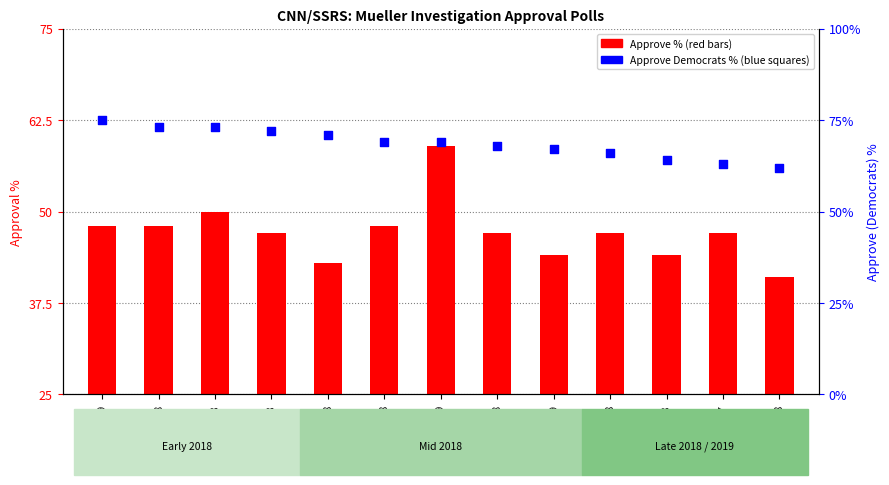

Which series reaches the maximum Y coordinate?

Approve_Democrats